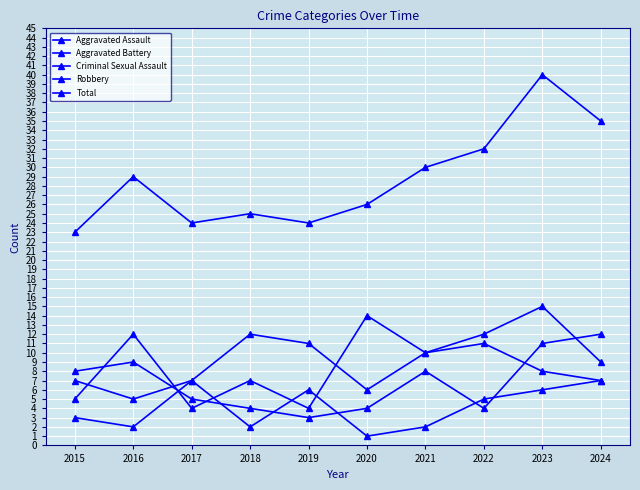

How many lines are shown in the chart?

5